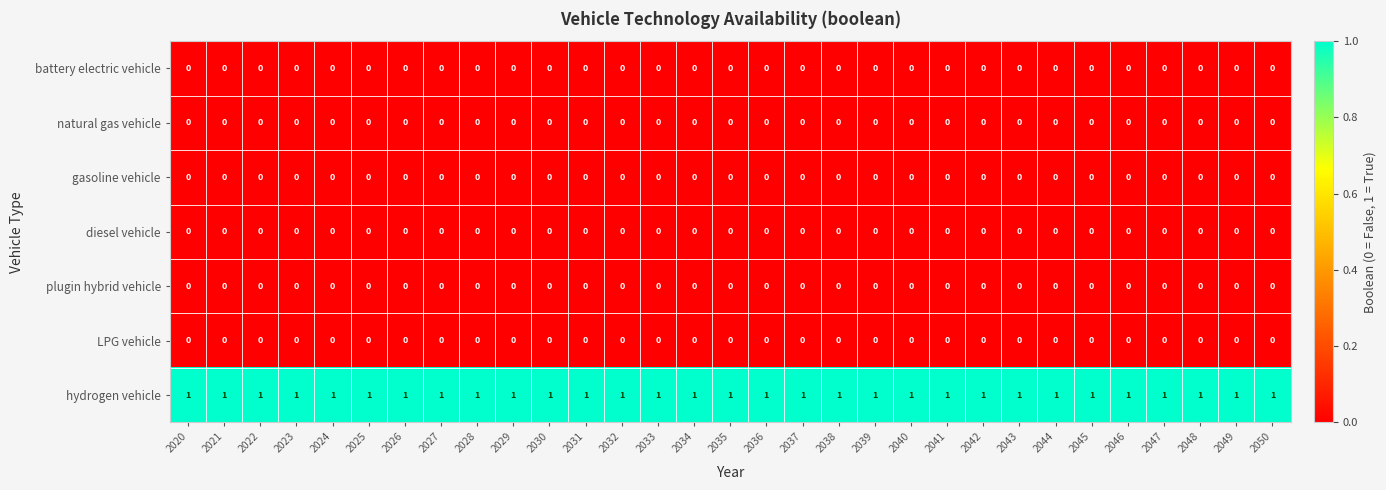

Which series has the largest total across all categories?

hydrogen vehicle